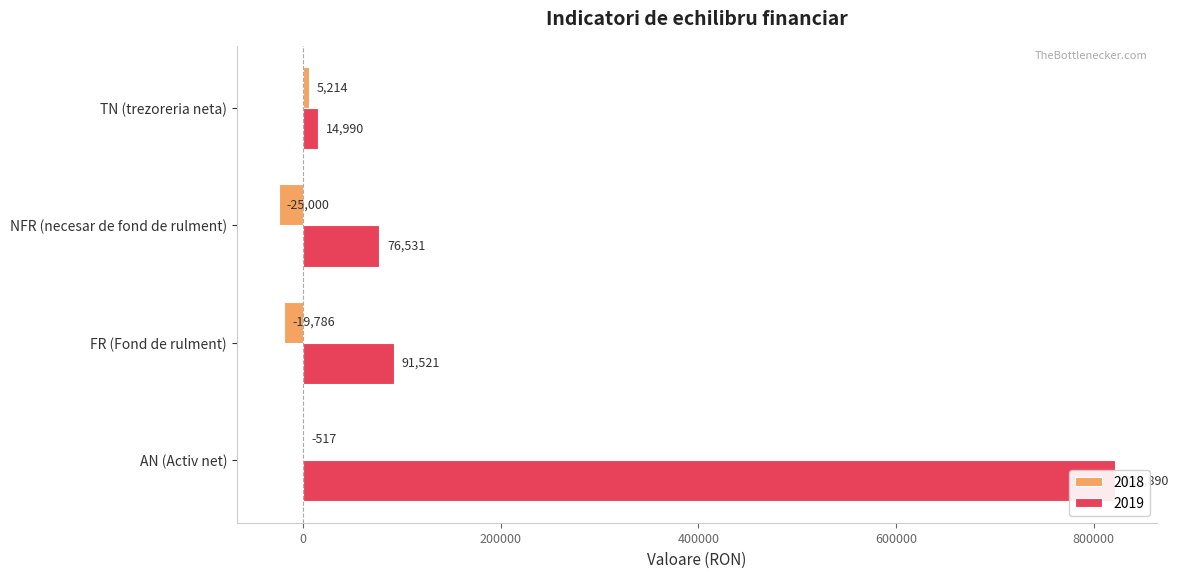

What is the total value across all series at AN (Activ net)?

821373